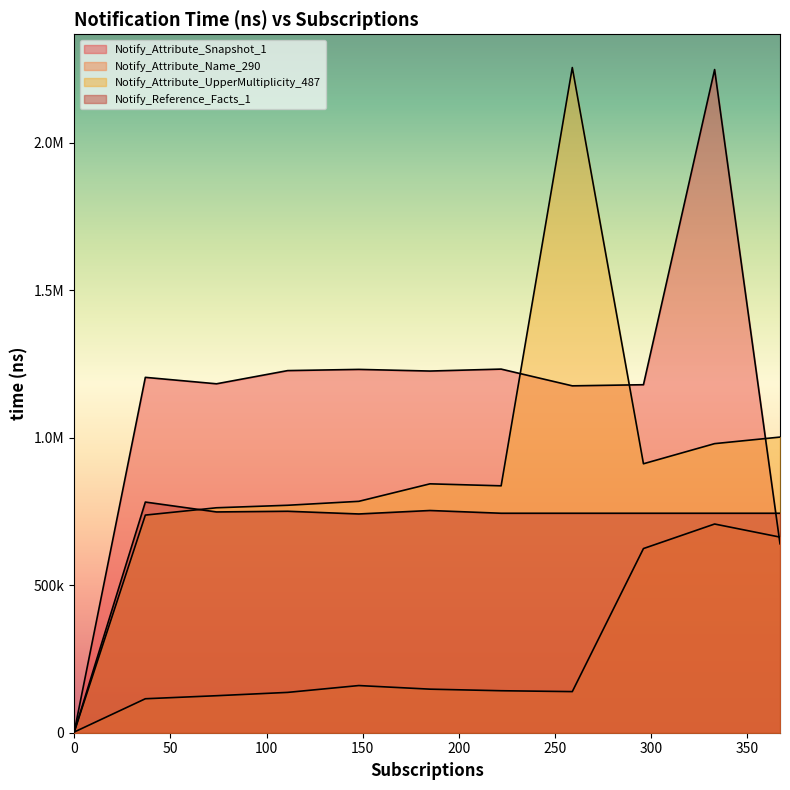

What is the minimum value shown in the chart?

2219.0